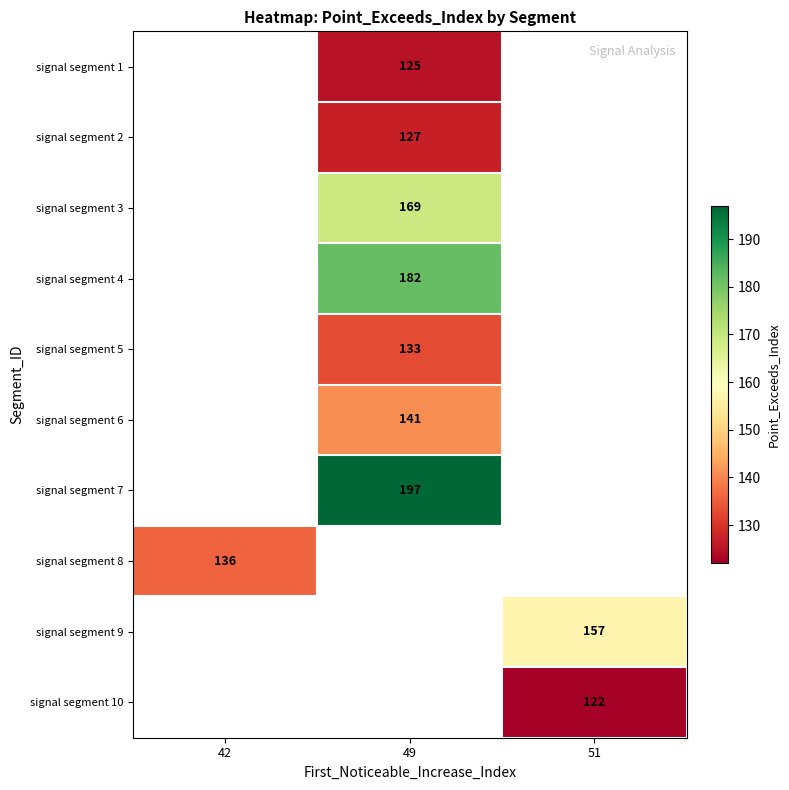

The value of signal segment 9 at 51 is 220.7. True or false?

False